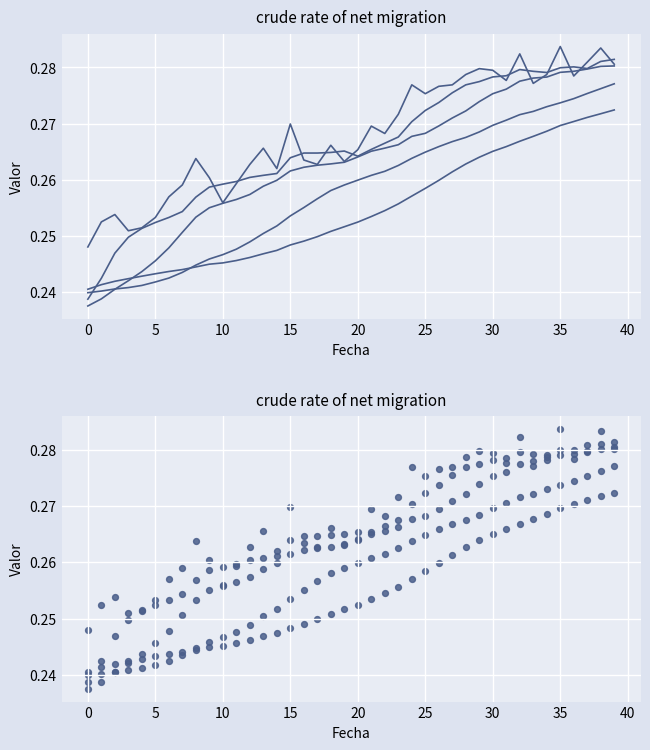

At which category is the sum across all series the highest?

38